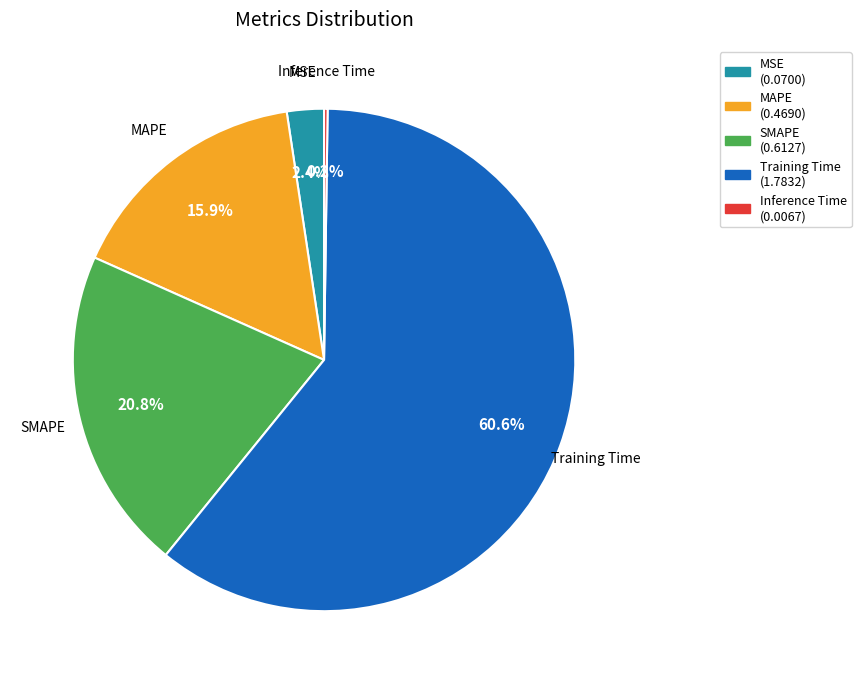

Is the sum of Training Time and MSE greater than half?

Yes